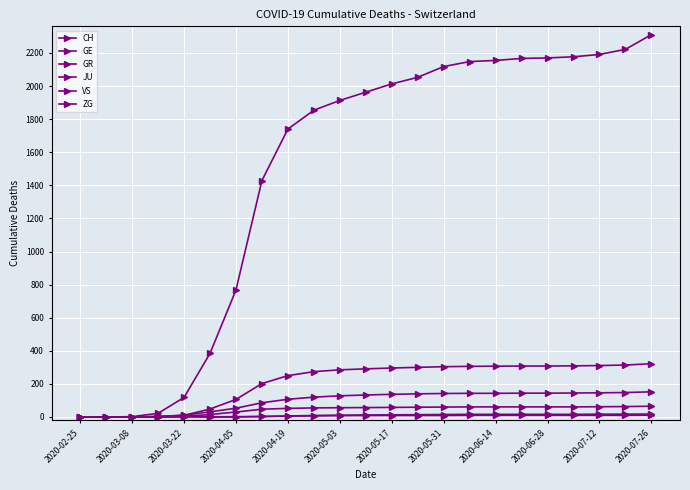

How many data points does each series have?

23